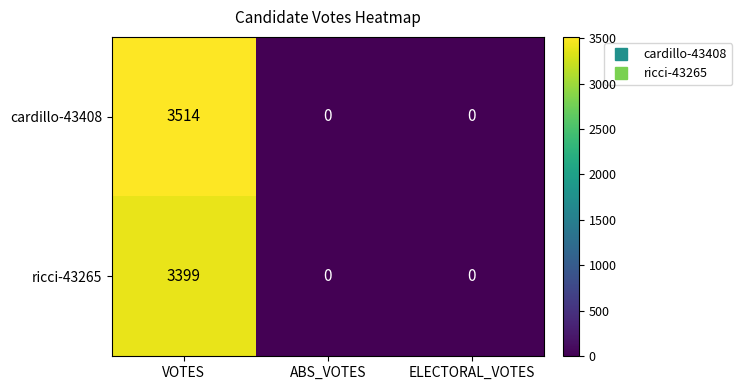

Rank the series by their average value, from highest to lowest.

cardillo-43408, ricci-43265